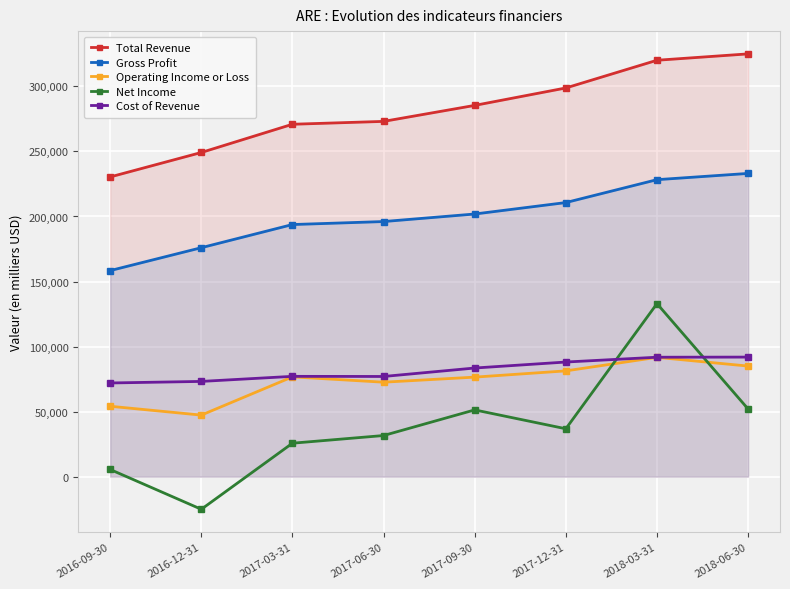

Is it true that Net Income equals 36800 at 2017-12-31?

True